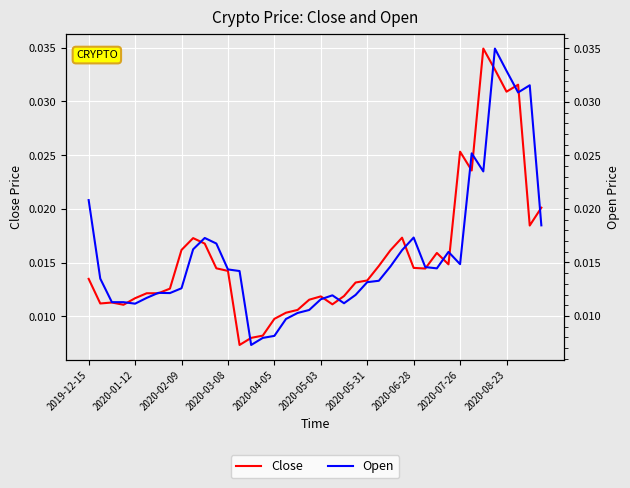

List the series in order of their overall mean, lowest first.

Close, Open